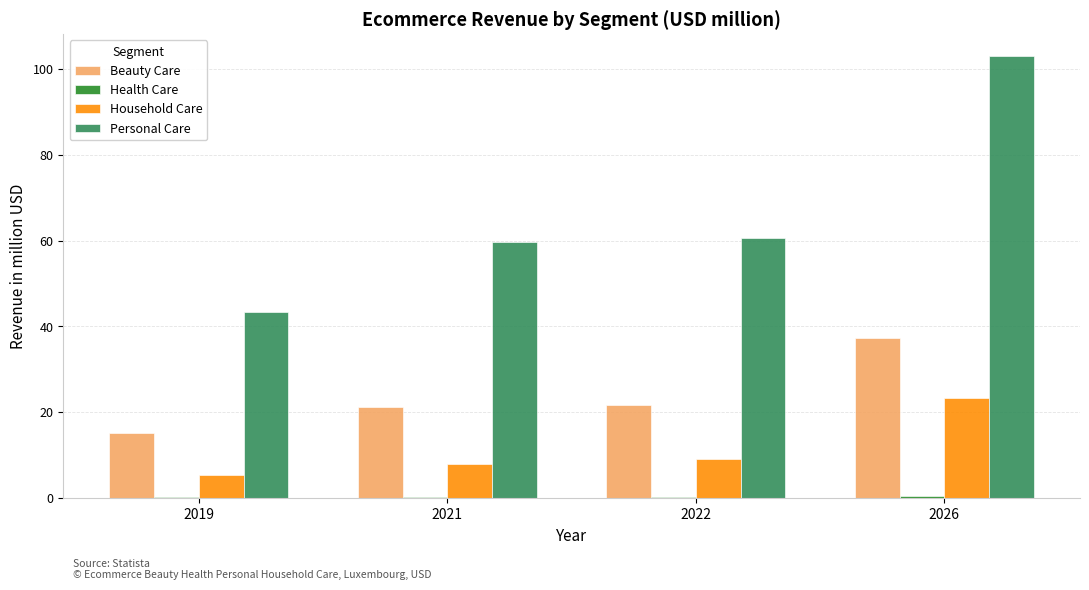

The value of Beauty Care at 2021 is 36.4. True or false?

False